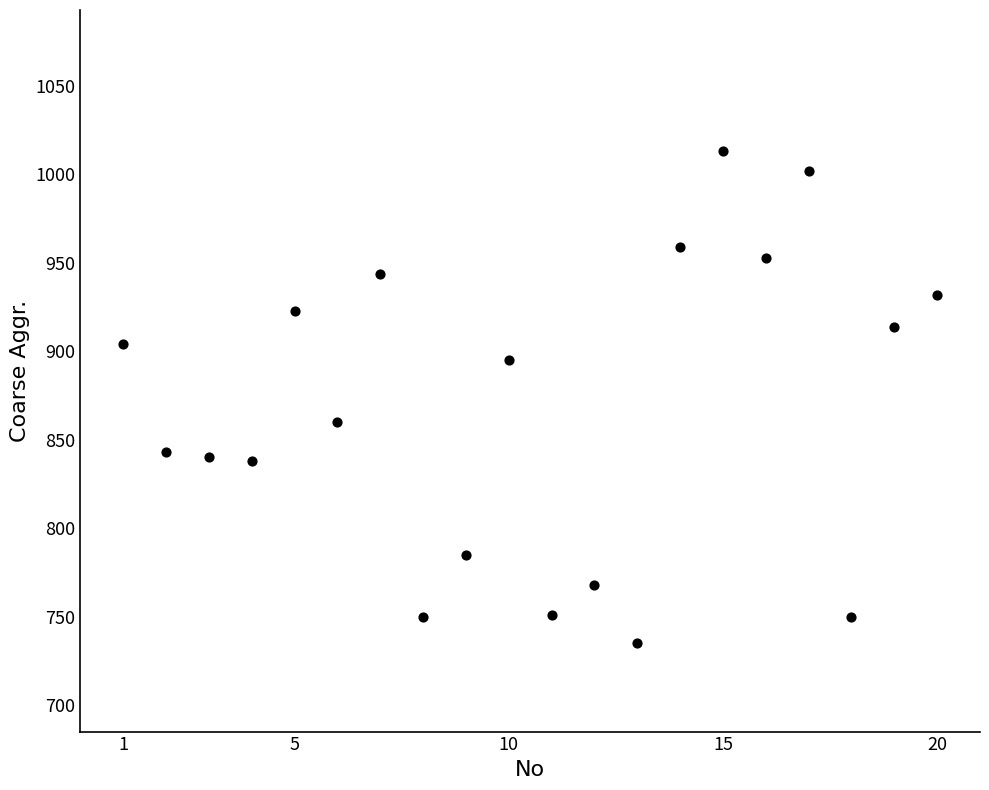

What is the range of Y values (max minus min)?

278